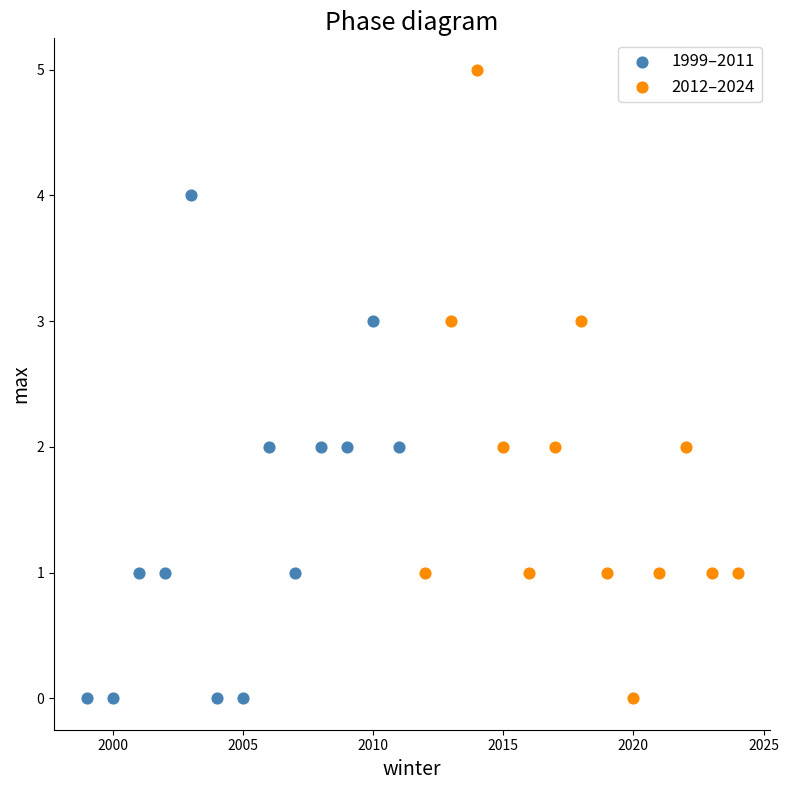

Which series has the largest Y range (max minus min)?

2012–2024